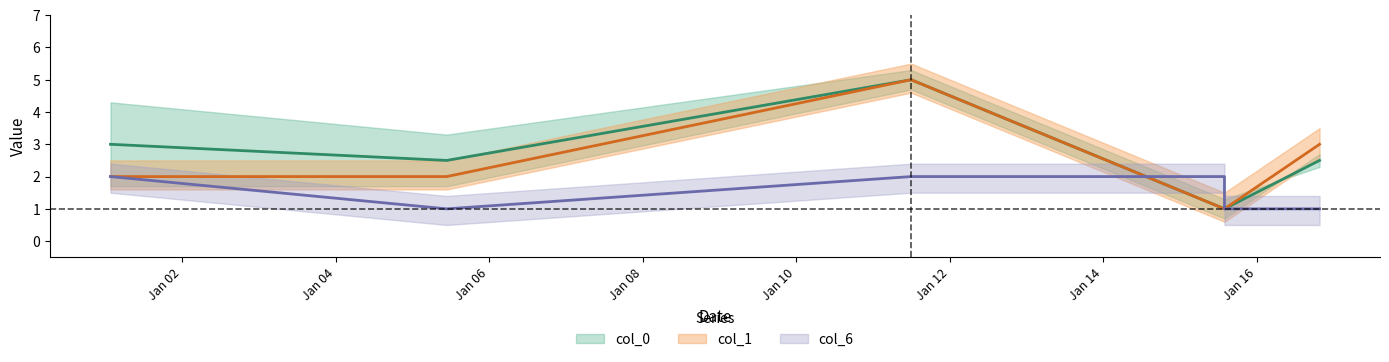

How many intersections are there between col_0 and col_6?

1